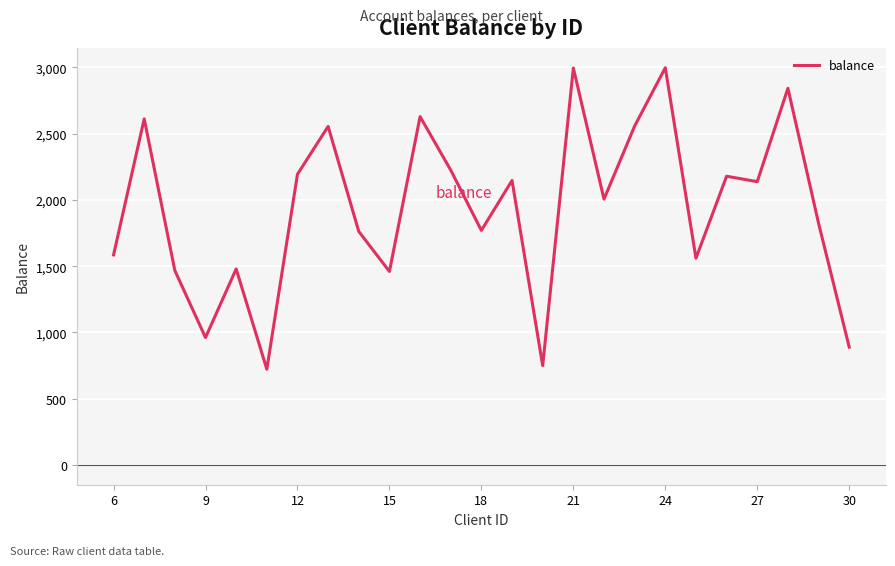

What is the smallest value displayed?

722